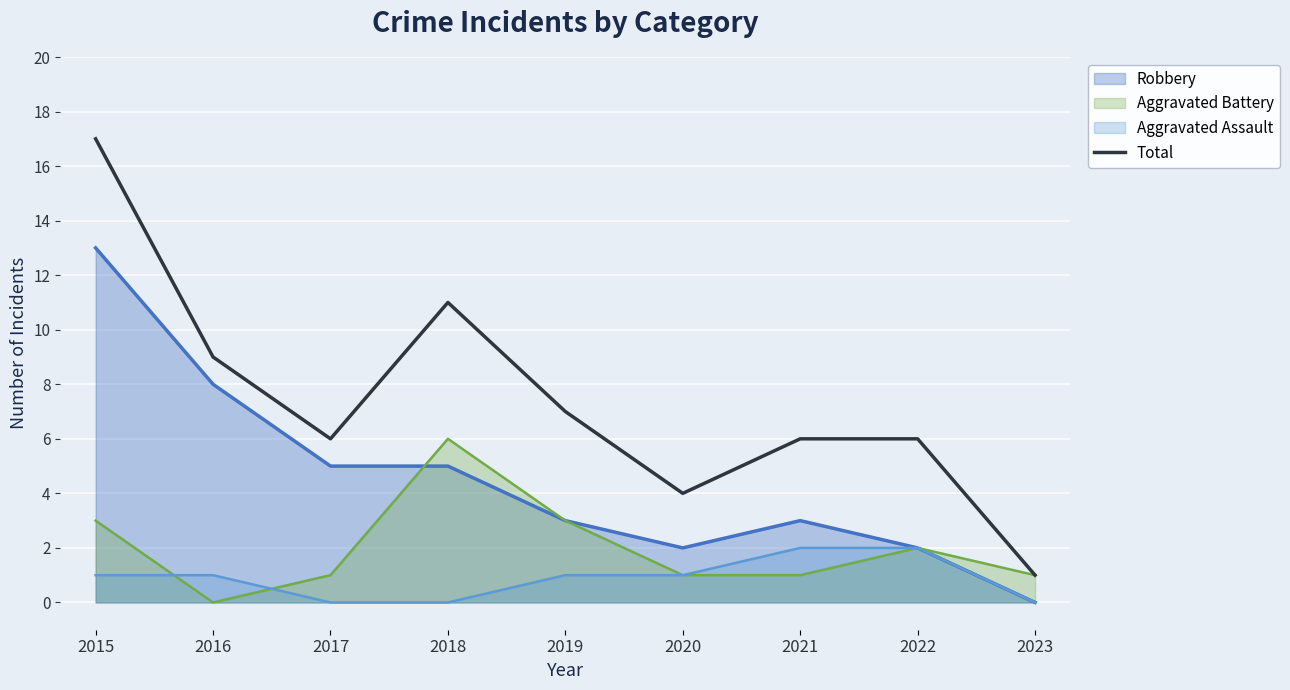

What is the sum of the values at 2021 and 2023?

7